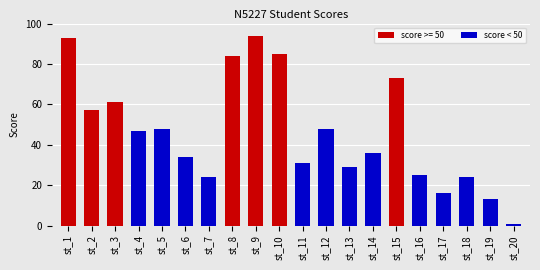

Reading left to right, what are all the values shown in this chart?

93	57	61	47	48	34	24	84	94	85	31	48	29	36	73	25	16	24	13	1